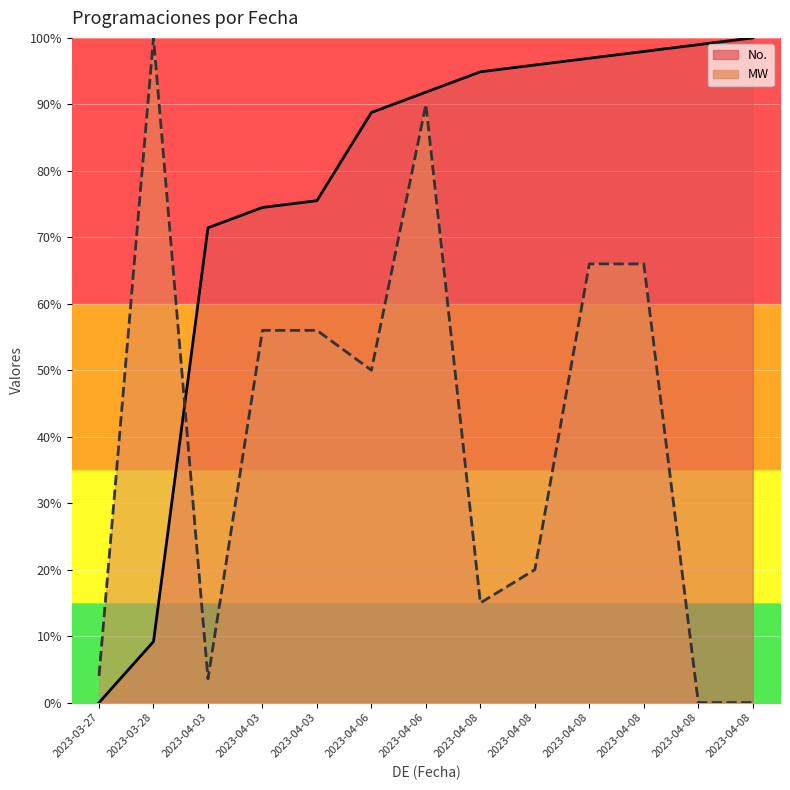

List the labels in order of MW (line) value, largest first.

2023-03-28, 2023-04-06, 2023-04-08, 2023-04-08, 2023-04-03, 2023-04-03, 2023-04-06, 2023-04-08, 2023-04-08, 2023-03-27, 2023-04-03, 2023-04-08, 2023-04-08